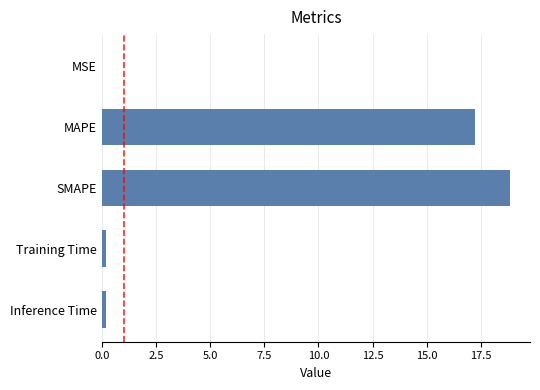

What is the maximum value shown in the chart?

18.8